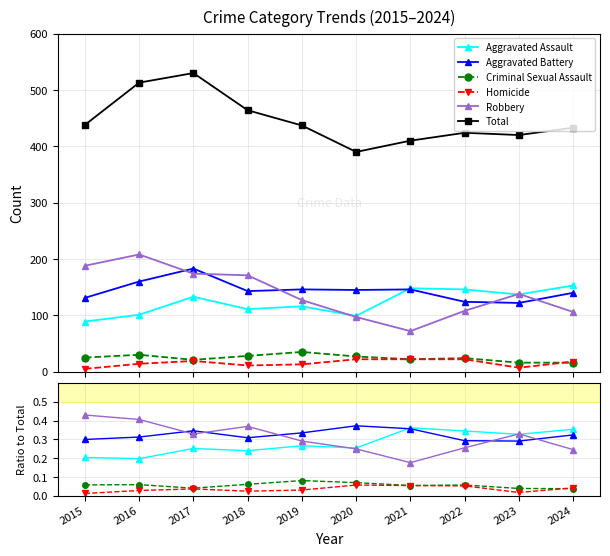

What is the value of the Aggravated Assault point at the 9th from the left?

0.3